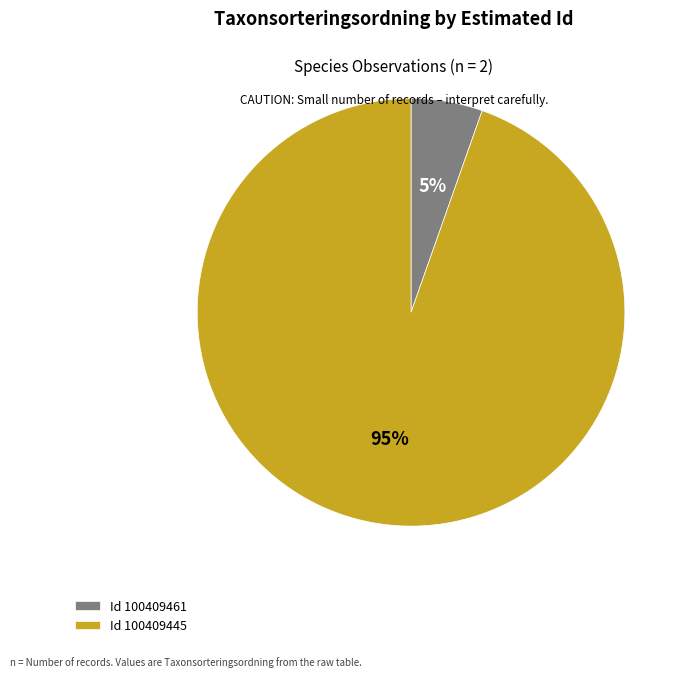

Is there a majority slice in this chart?

Yes